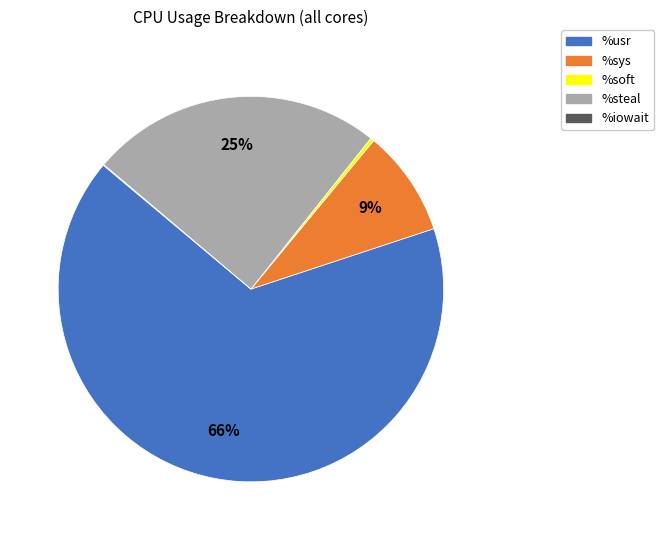

Which has a higher value, %usr or %sys?

%usr